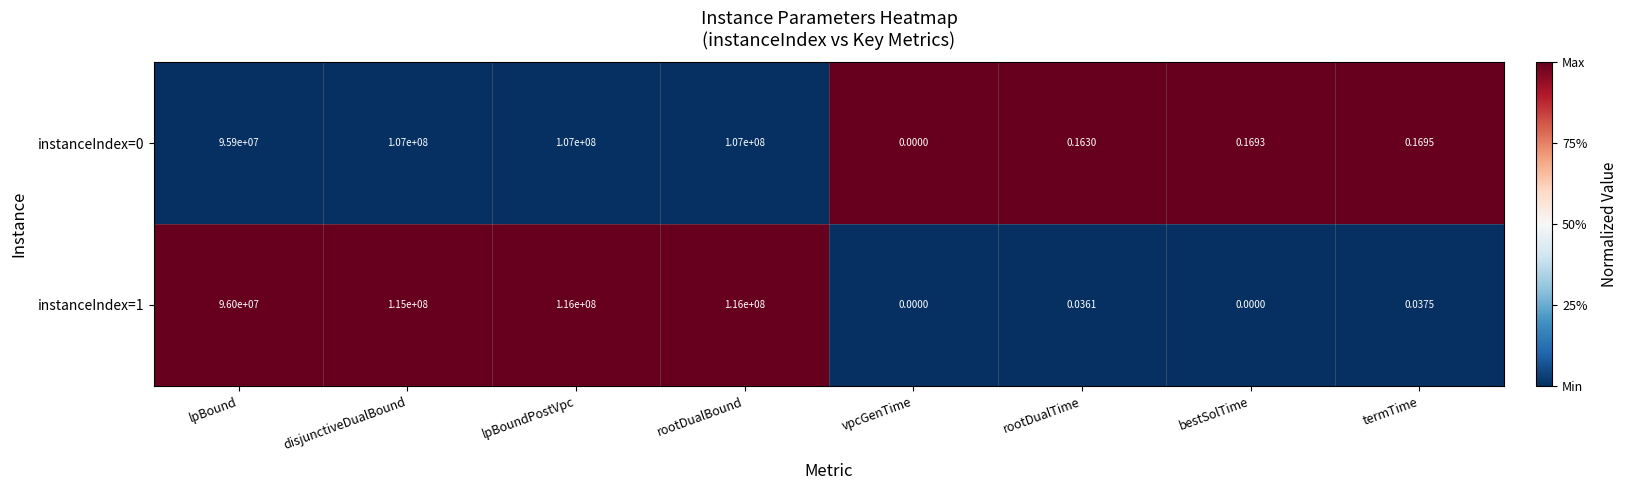

At which label is instanceIndex=0 closest to 53500000?

lpBound